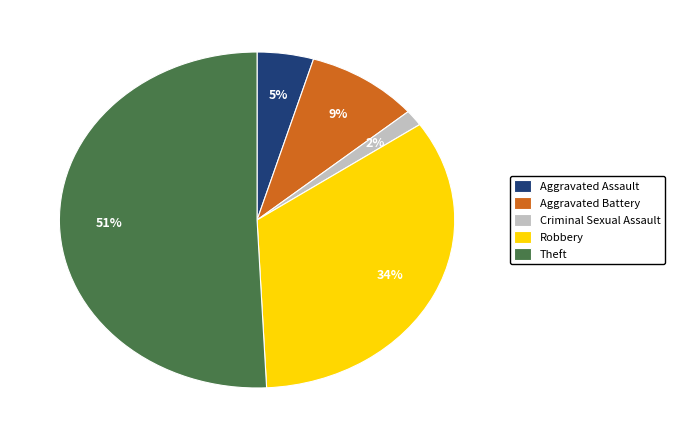

Between Criminal Sexual Assault and Aggravated Assault, which is larger?

Aggravated Assault